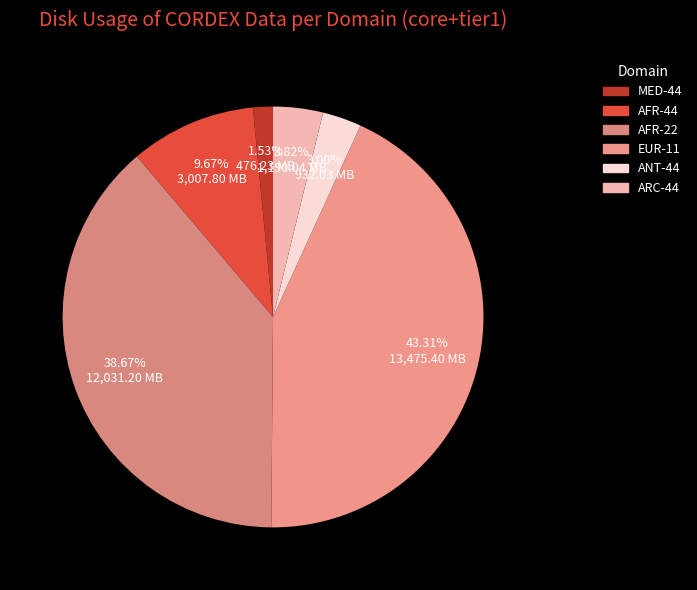

What is the change in value from AFR-22 to EUR-11?

+1444.2